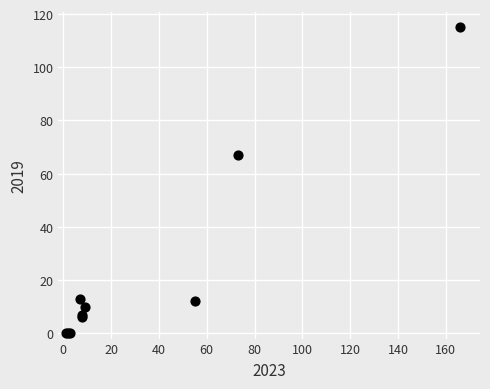

What Y value in the scatter plot is closest to 57?

67